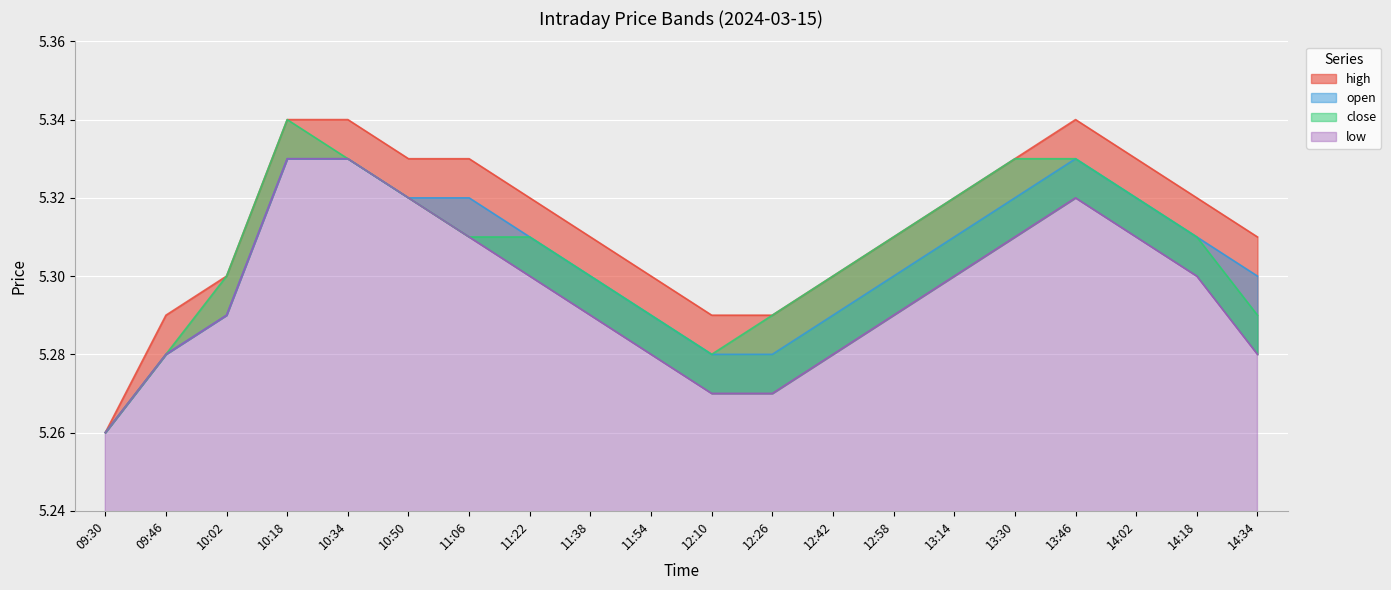

True or false: low has more than 2 interior local peaks.

False